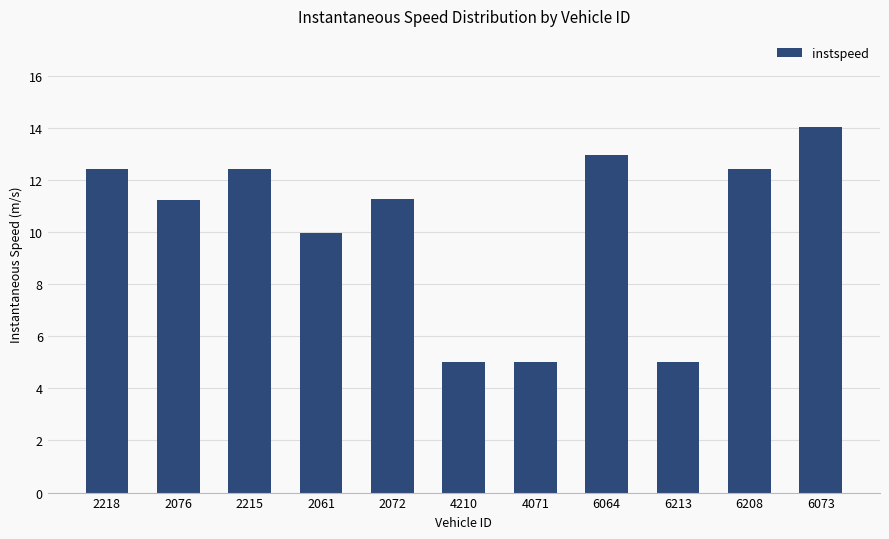

What is the sum of the values at 2215 and 2218?

24.8